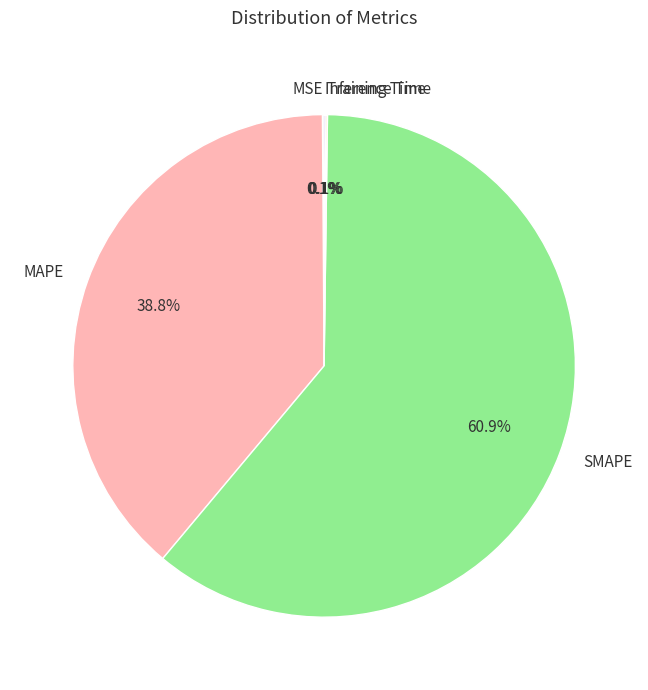

Which category accounts for the majority?

SMAPE